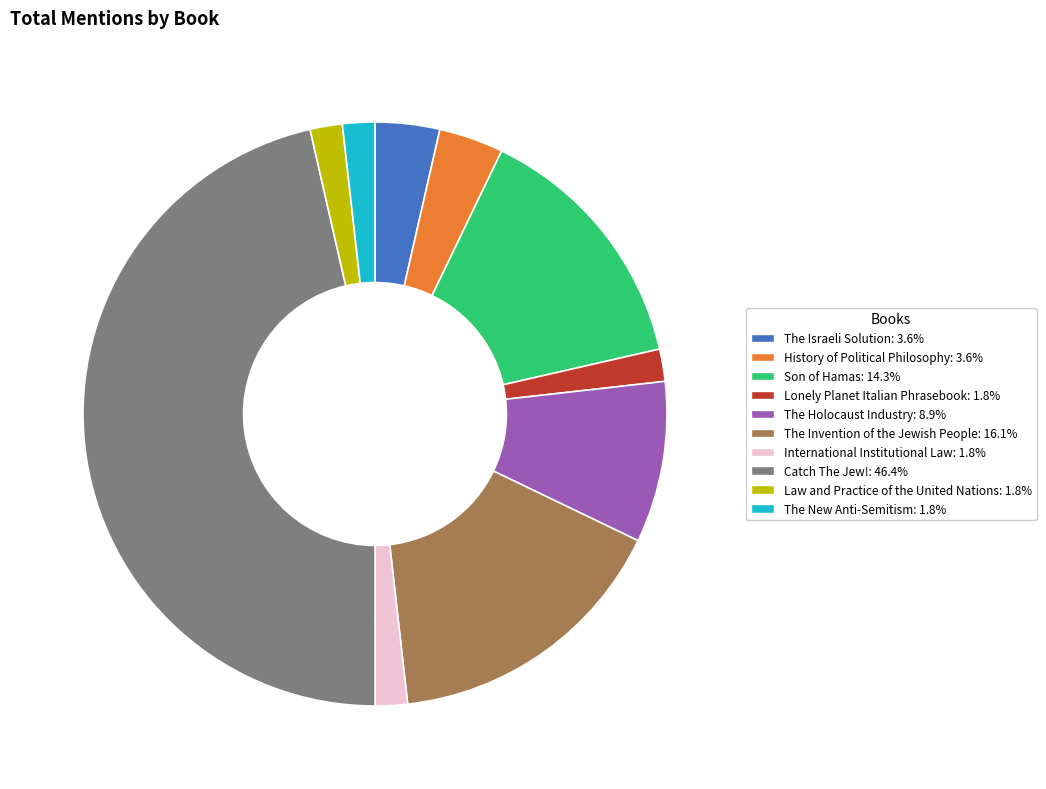

What is the largest slice in the pie chart?

Catch The Jew!